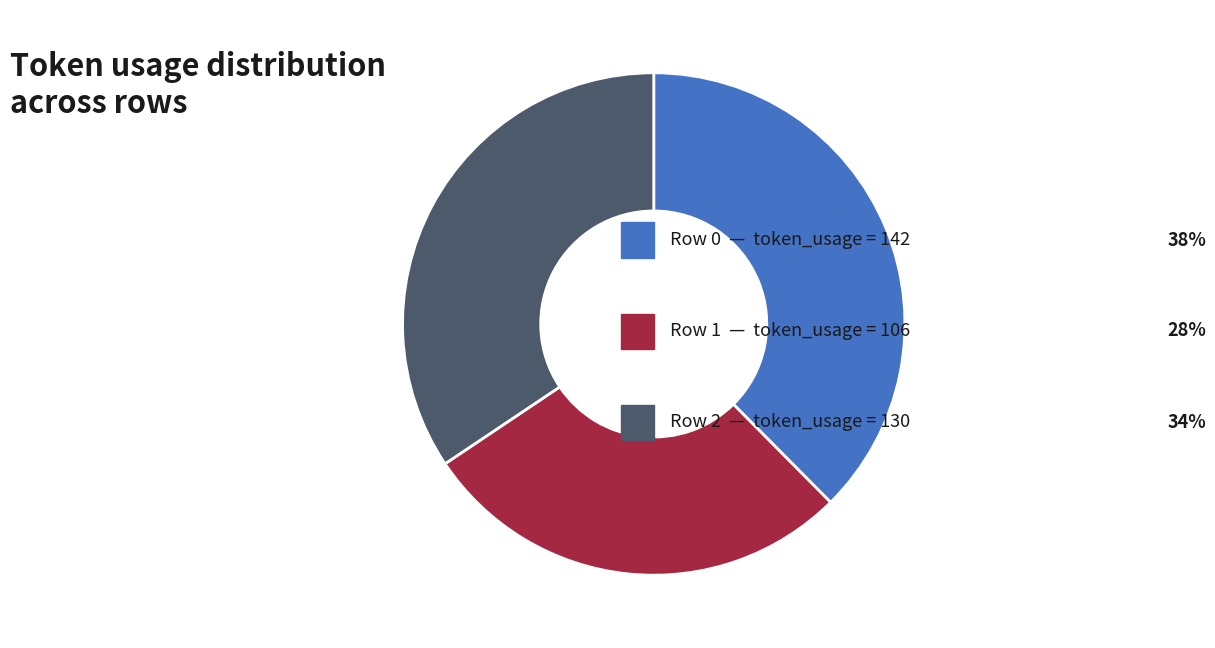

How many slices are in this pie chart?

3